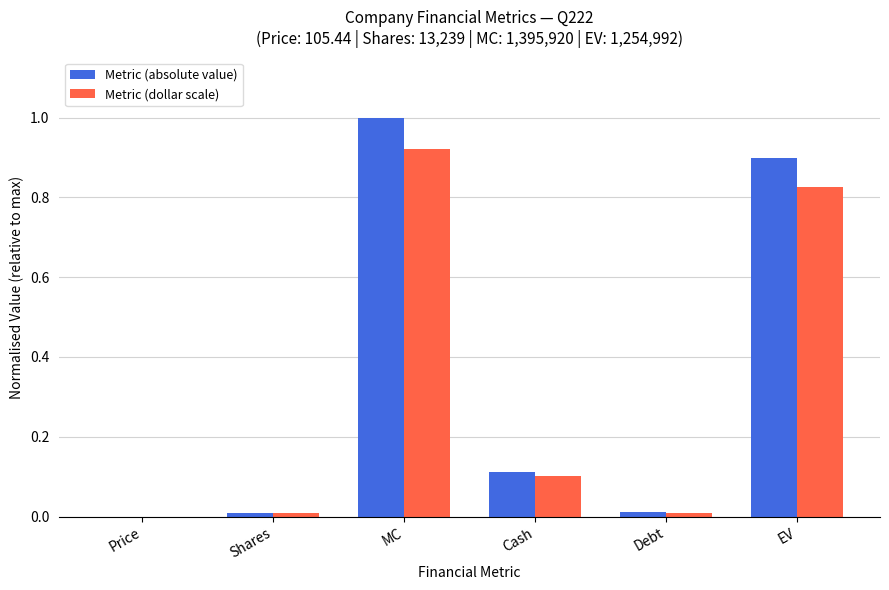

What is the total value across all series at EV?

1.7